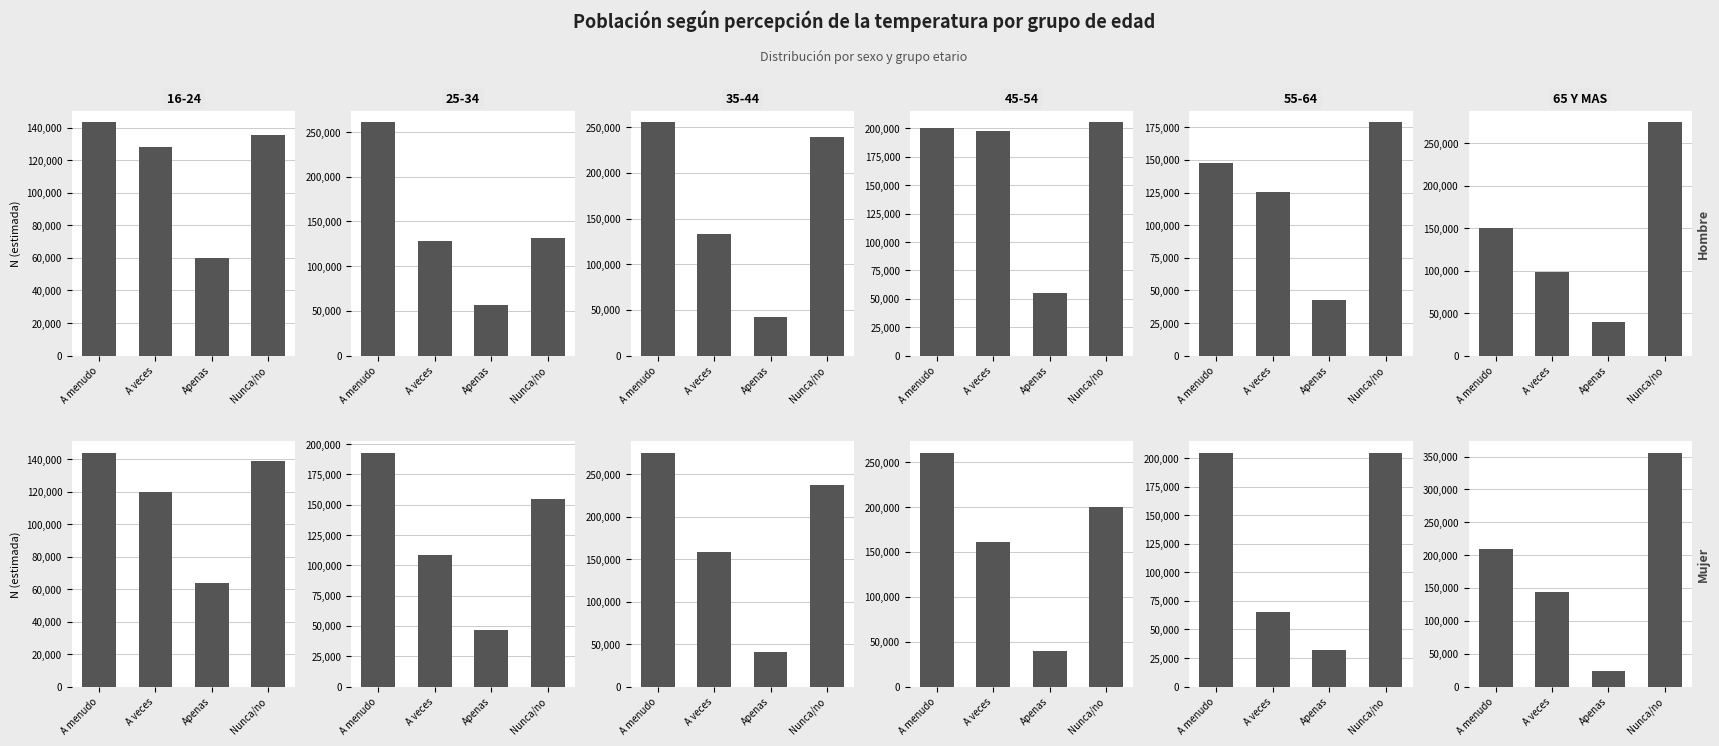

Rank the categories by value from highest to lowest.

Nunca/no, A menudo, A veces, Apenas